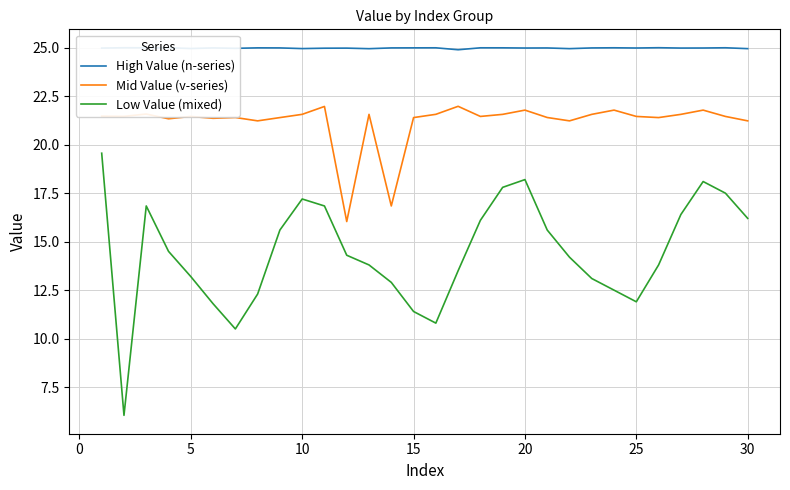

Does the chart have visible grid lines?

Yes